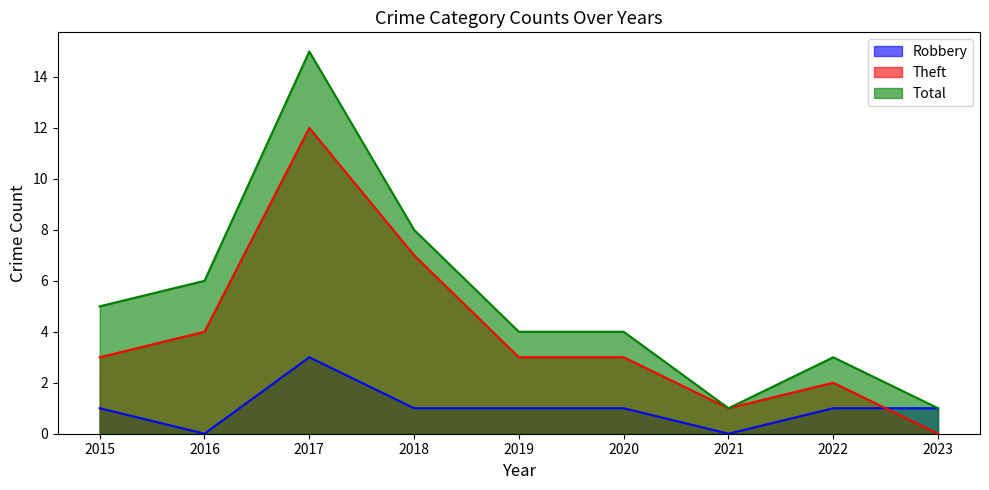

Reading right to left, transcribe all the data shown in this chart.

Robbery: 1	1	0	1	1	1	3	0	1
Theft: 0	2	1	3	3	7	12	4	3
Total: 1	3	1	4	4	8	15	6	5